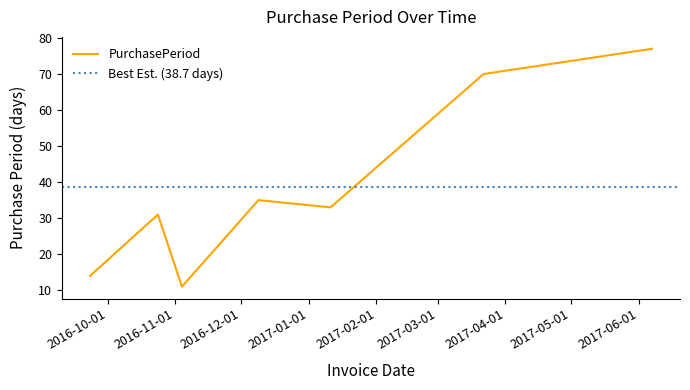

How many categories are shown in the chart?

7